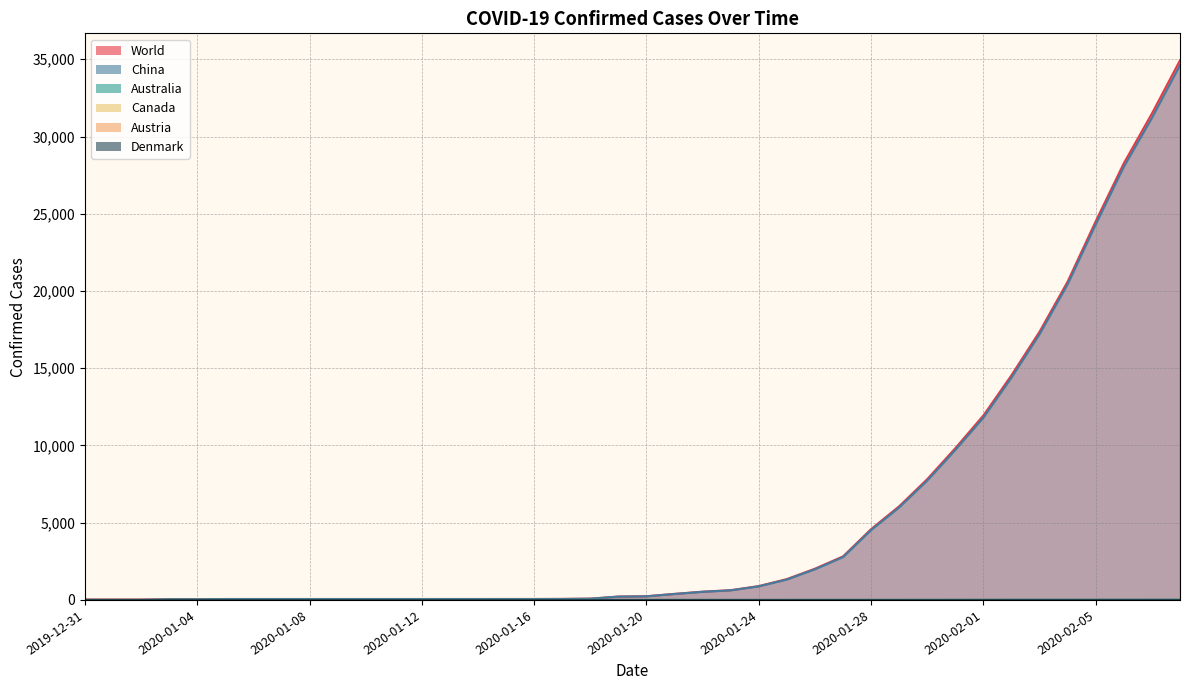

What value does the World series have at 2020-01-24, to the nearest 100?

900